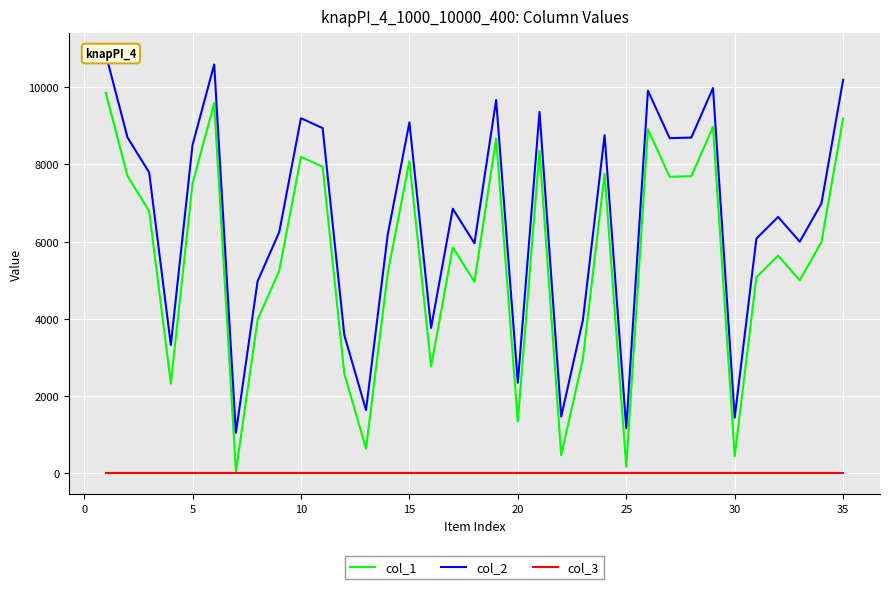

What is the maximum value for col_2?

10853